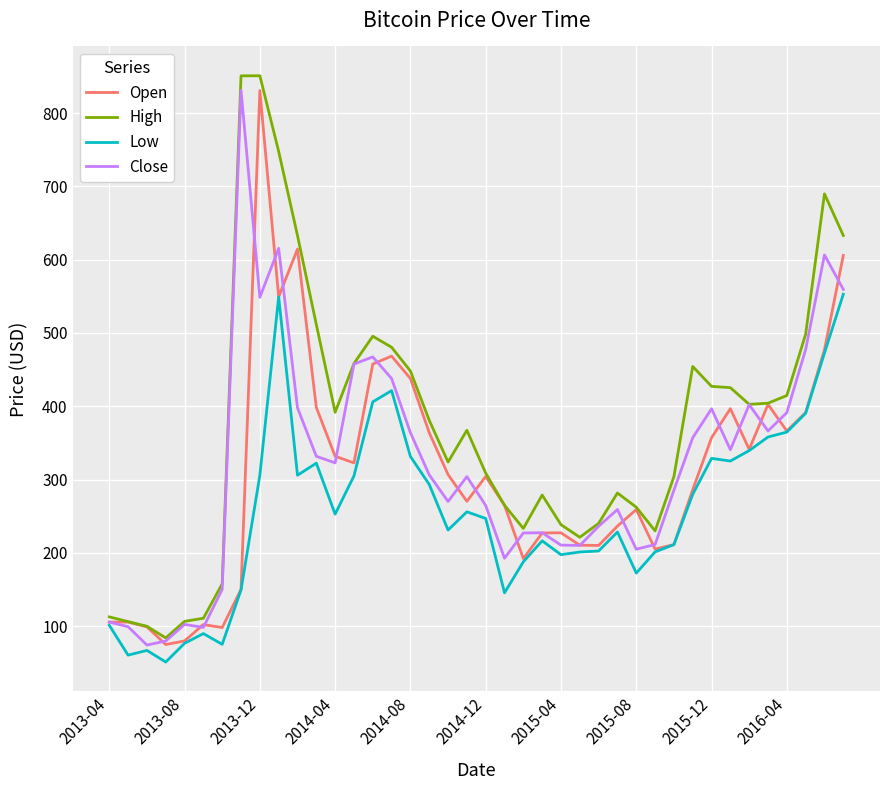

Which series has the largest total across all categories?

High